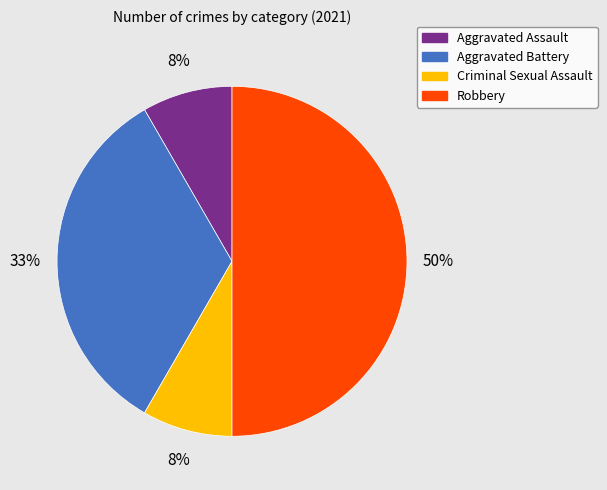

Is the sum of Aggravated Battery and Aggravated Assault greater than half?

No